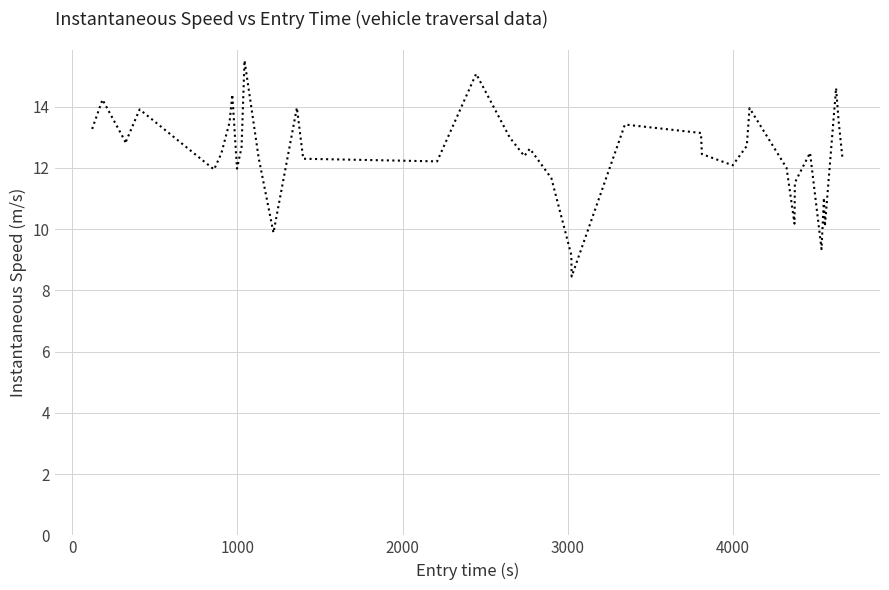

What is the maximum value shown in the chart?

15.5